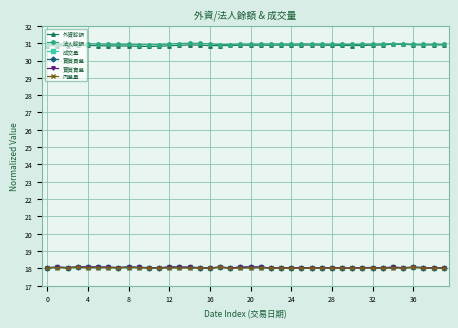

True or false: 實質買盤 and 外資餘額 cross at least once.

False